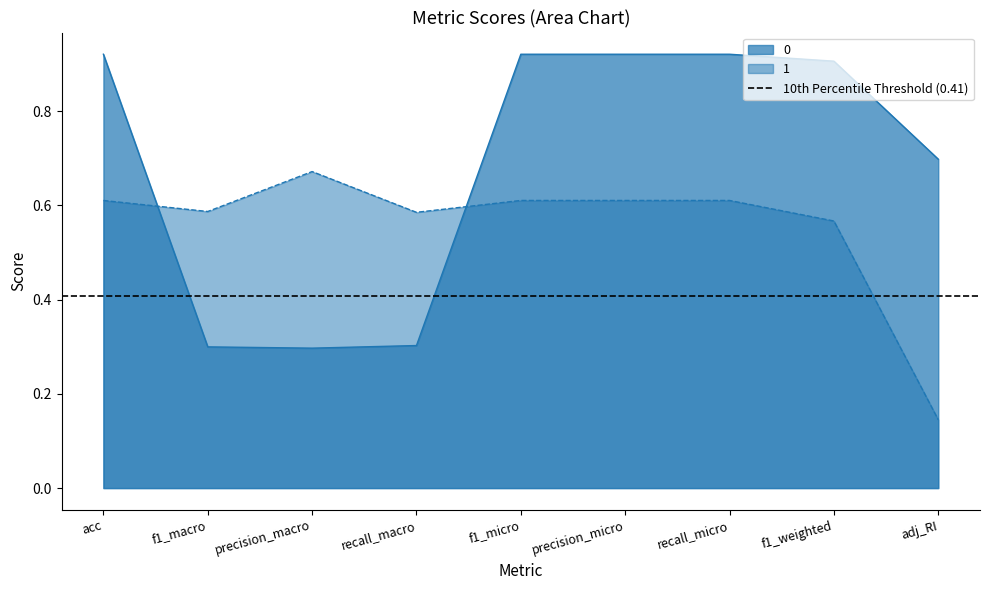

What is the spread (max minus min) of values at adj_RI?

0.6